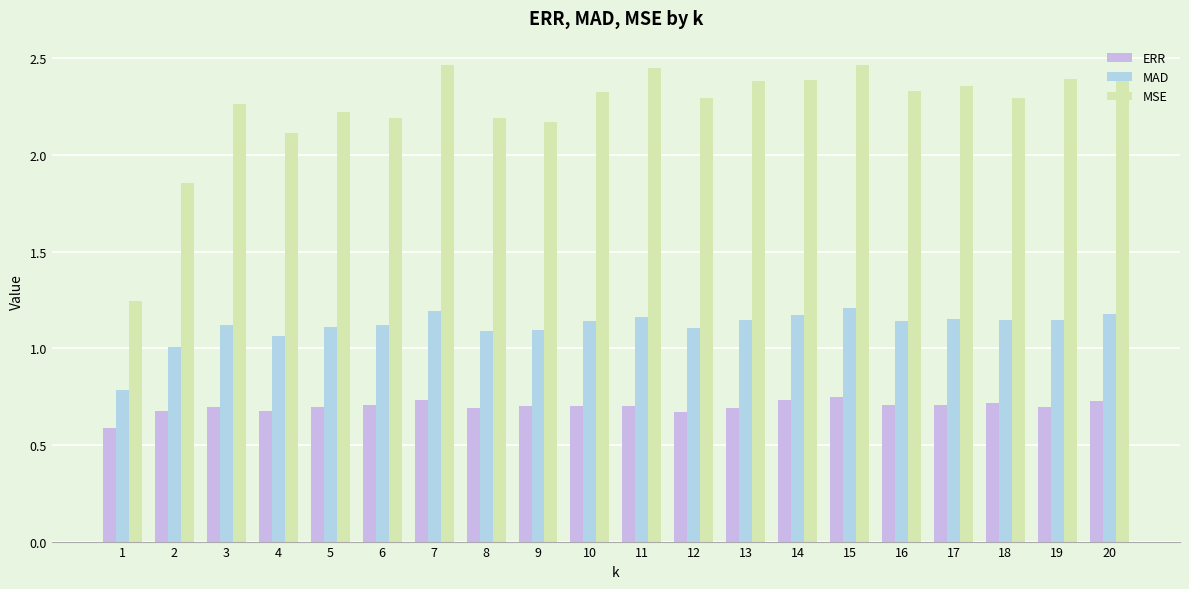

Rank the series by their maximum value, from highest to lowest.

MSE, MAD, ERR